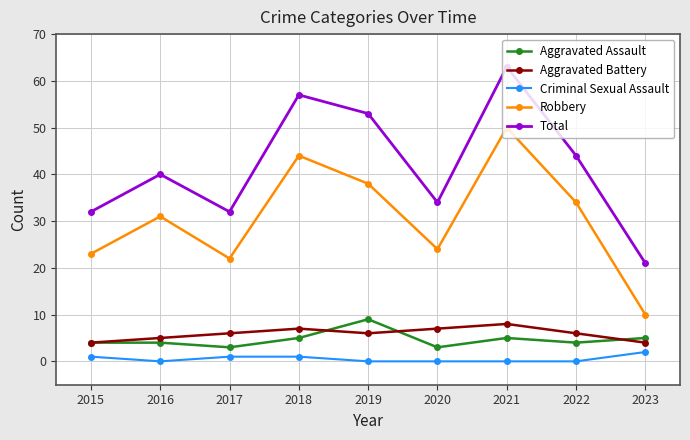

True or false: Robbery has a value of 24 at 2020.

True